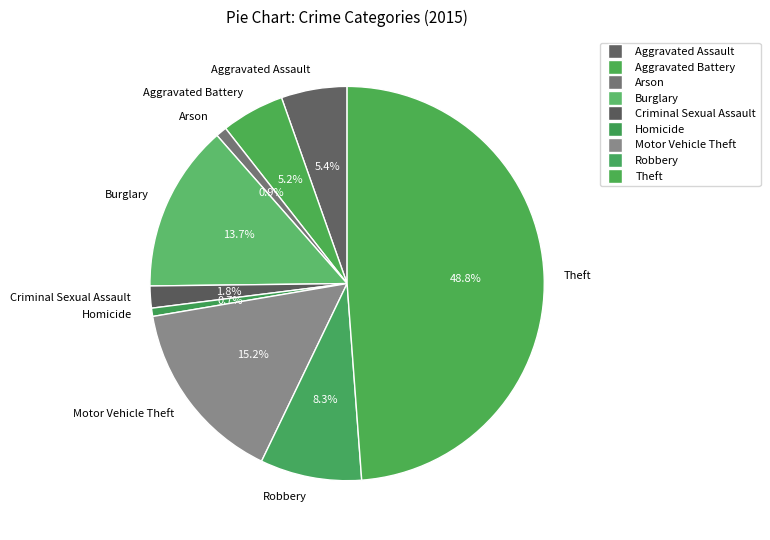

What is the ratio of the value at Robbery to the value at Homicide?

12.3